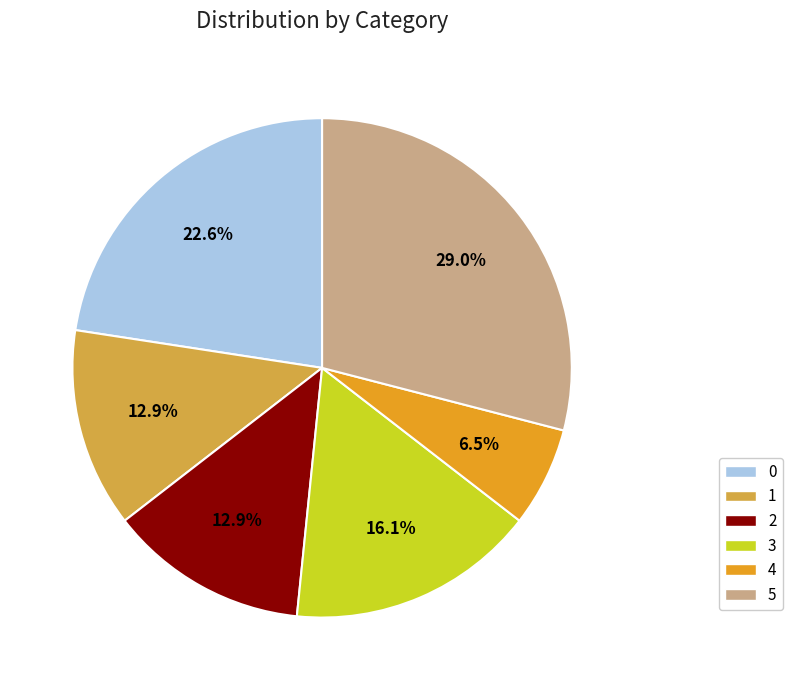

How many segments does this pie chart have?

6